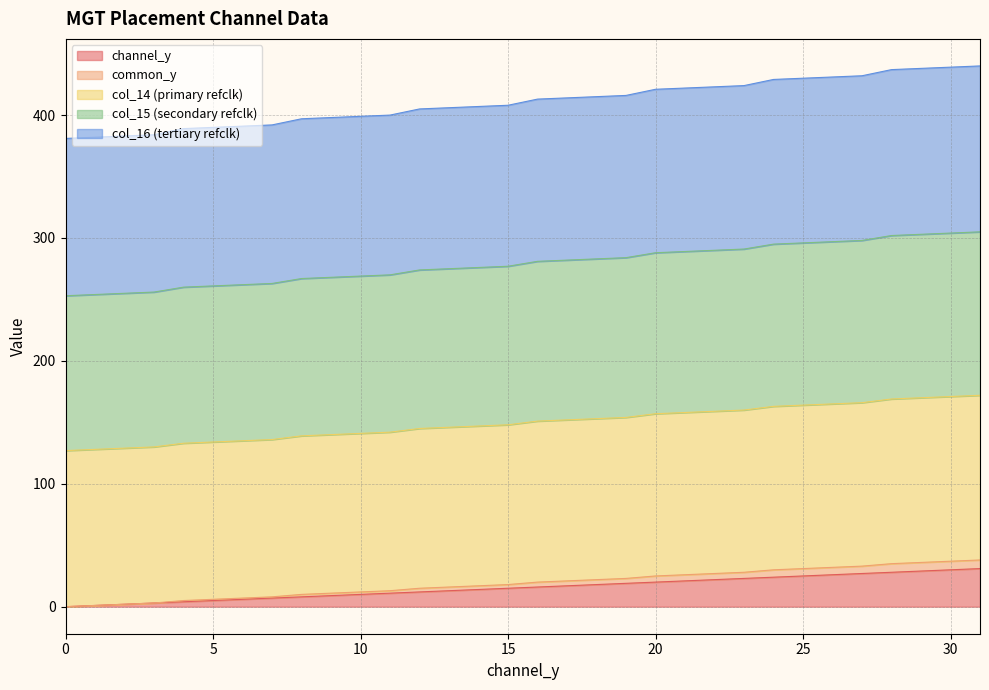

What is the maximum value for channel_y?

31